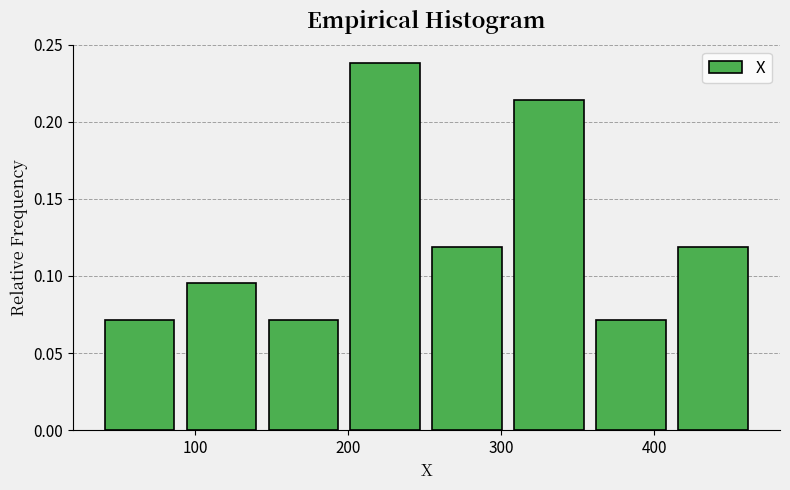

Over which range of the x-axis is the bar tallest?

200 to 250